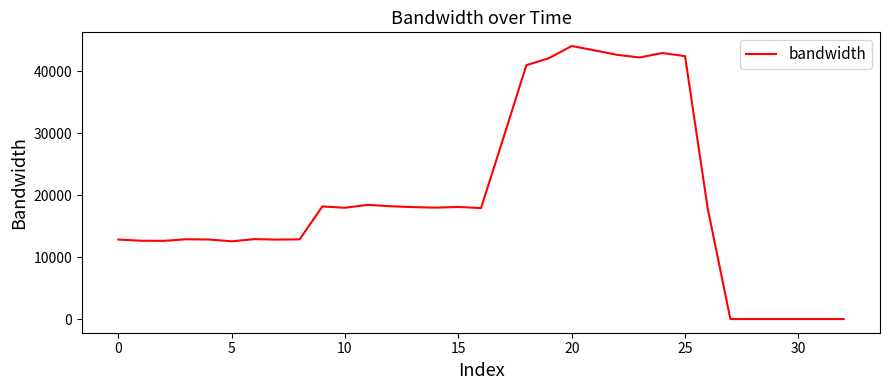

What is the greatest value displayed?

44072.8